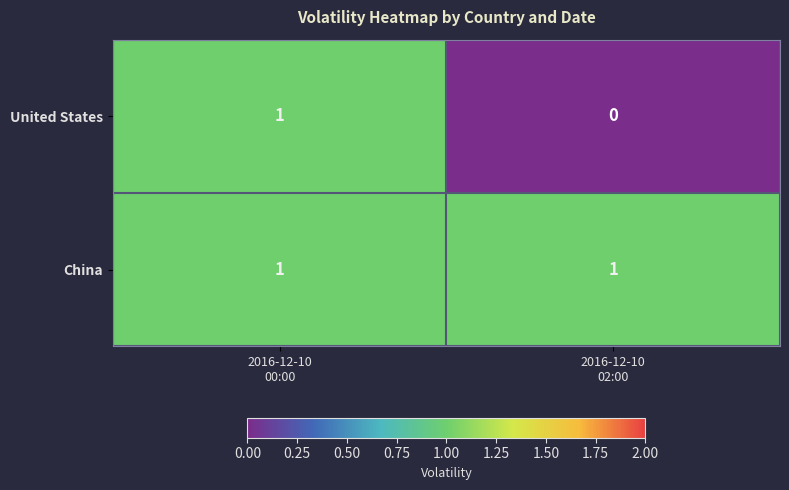

Count the number of categories in the chart.

2